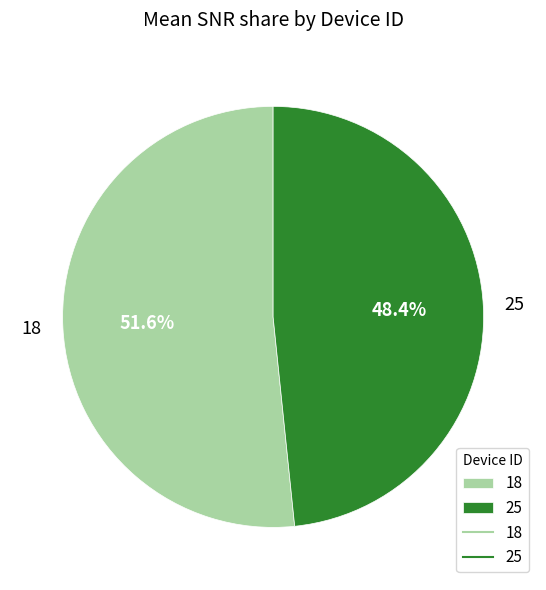

Which slice is the largest?

18